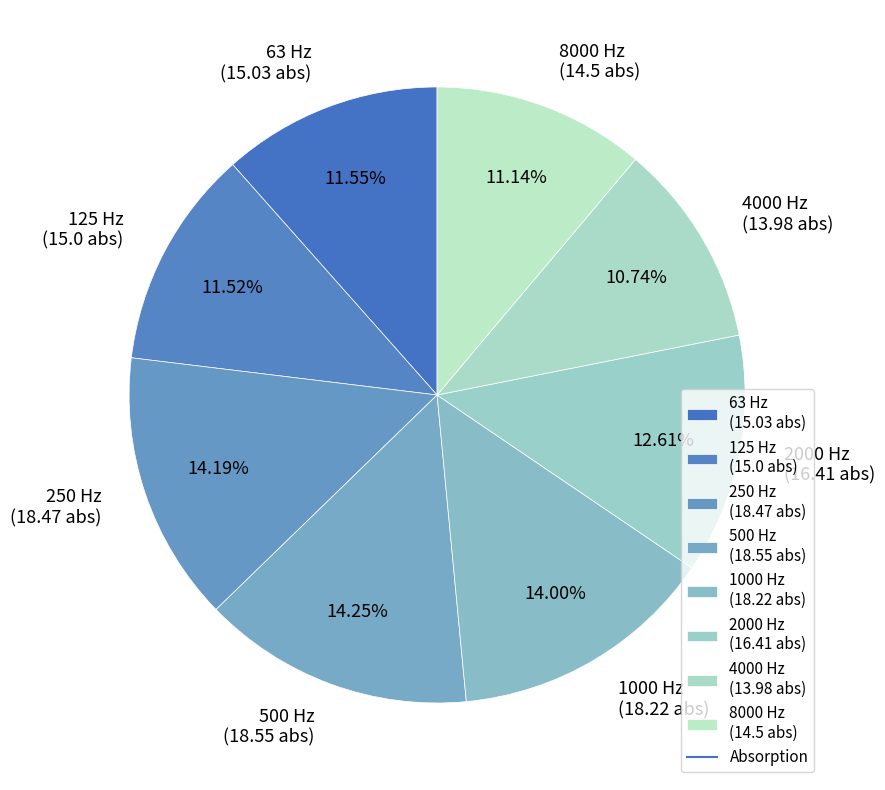

Is there any slice that represents more than half of the pie?

No